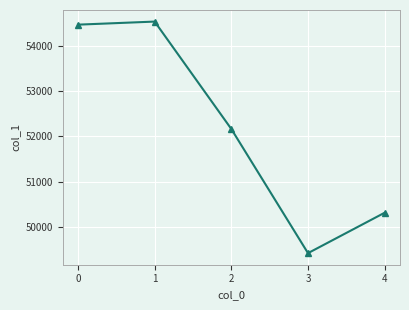

What is the change in value from 1 to 3?

-5126